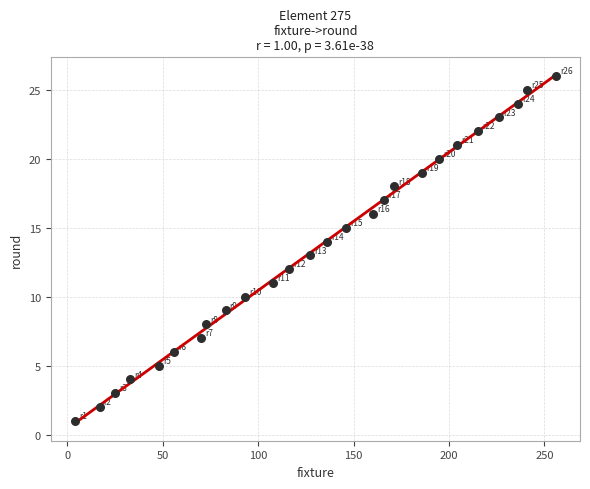

What is the range of Y values (max minus min)?

25